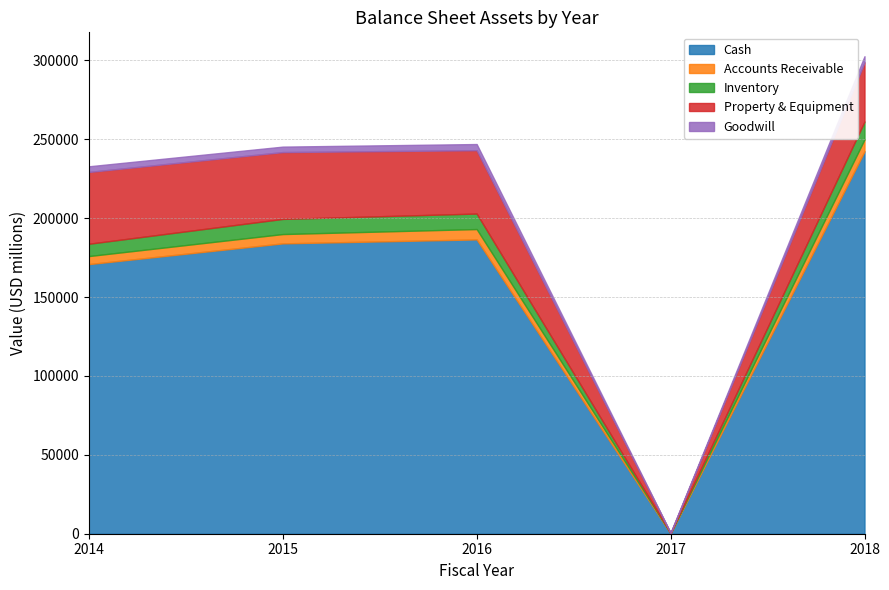

What is the difference between the maximum and minimum values in the Inventory series?

11342.0